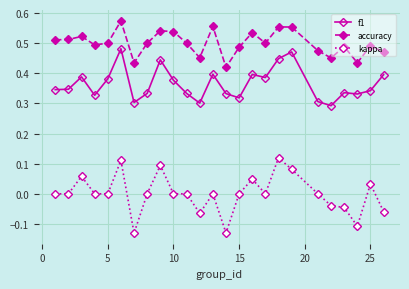

Is this an area chart (filled region under the line)?

No